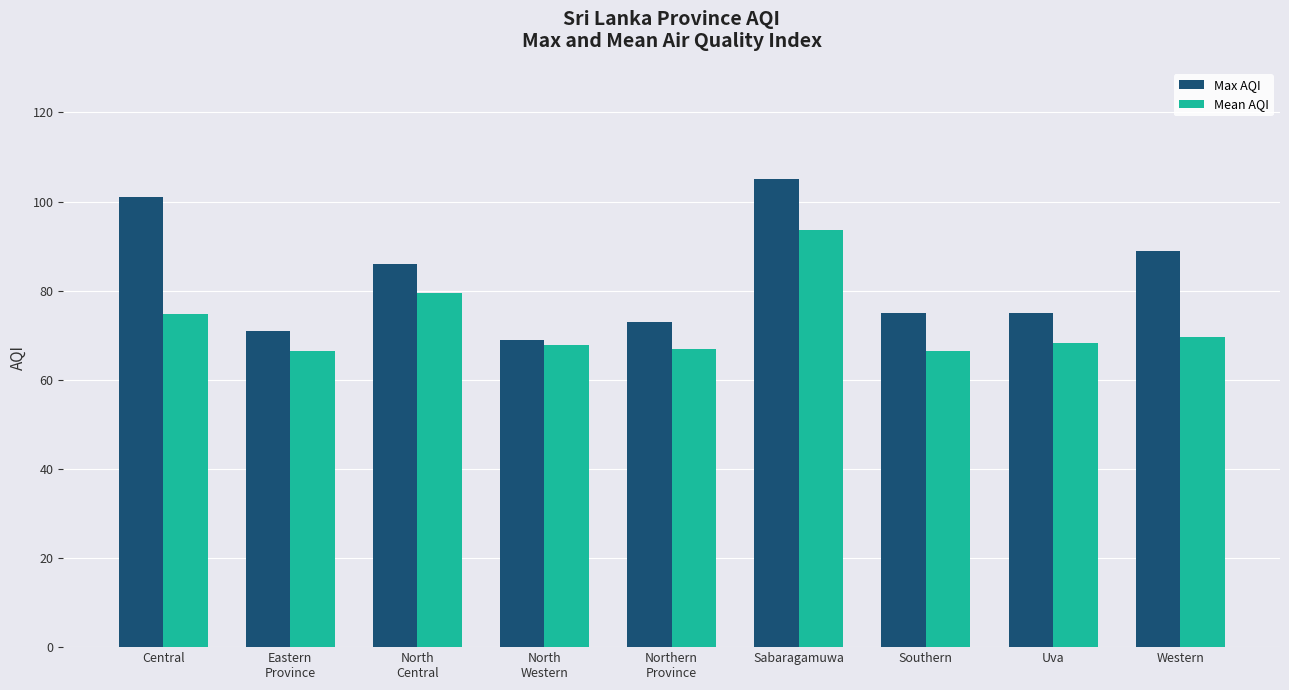

Rank the series by their average value, from lowest to highest.

Mean AQI, Max AQI